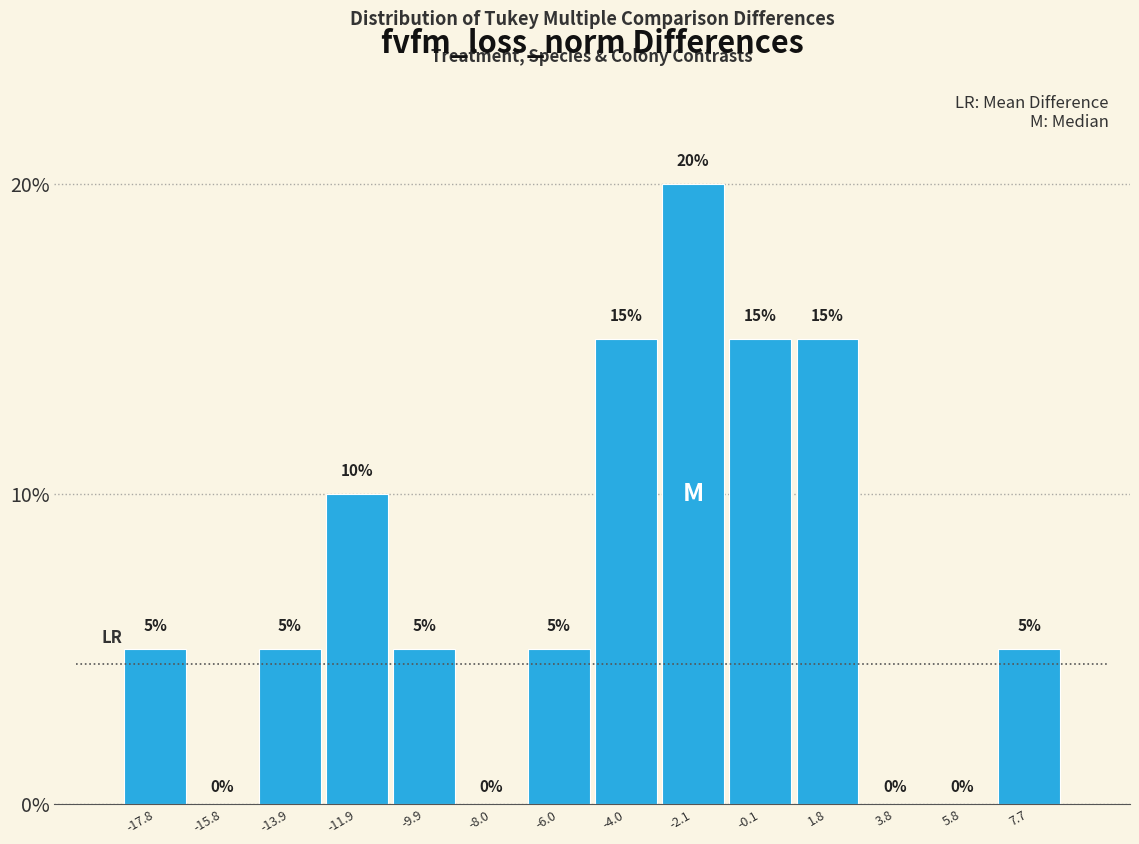

Reading left to right, list every bar in this chart as the range it spans on the x-axis followed by its height. The bar edges are not printed on the chart, so give them approximately, as read against the axis.

-18.8 to -16.8: 5
-16.8 to -14.8: 0
-14.8 to -12.8: 5
-12.8 to -11.0: 10
-11.0 to -9.0: 5
-9.0 to -7.0: 0
-7.0 to -5.0: 5
-5.0 to -3.0: 15
-3.0 to -1.0: 20
-1.0 to 0.8: 15
0.8 to 2.8: 15
2.8 to 4.8: 0
4.8 to 6.8: 0
6.8 to 8.8: 5